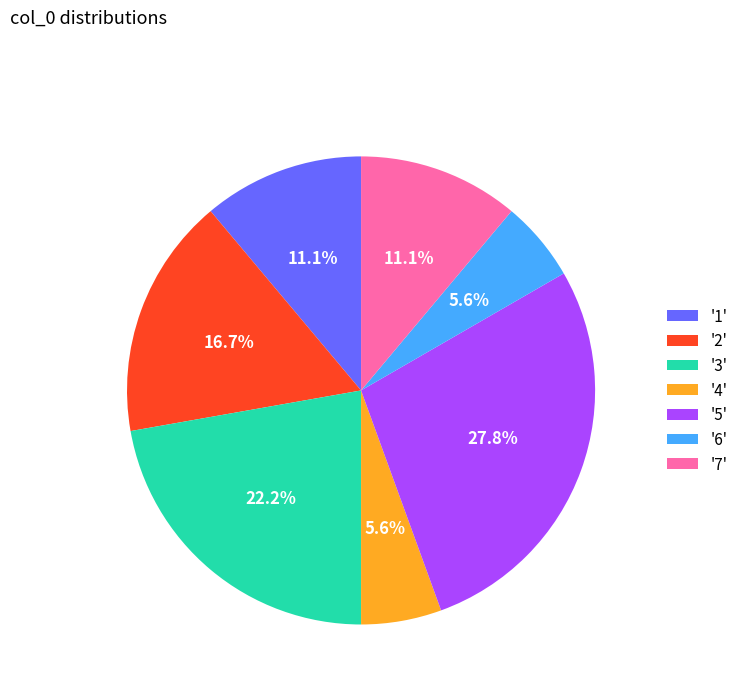

Which slice is the largest?

'5'